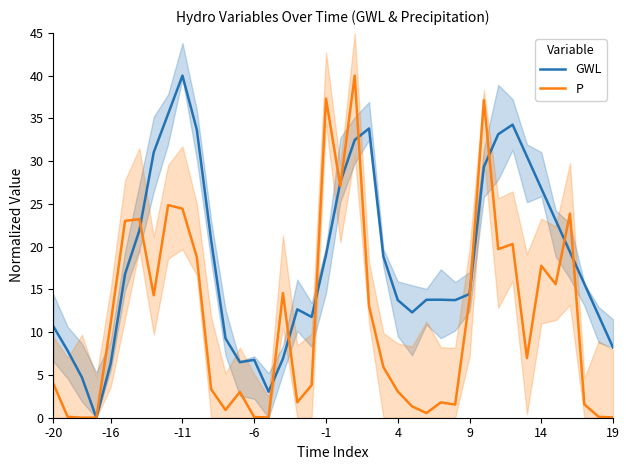

What is the highest value of the P series?

40.0